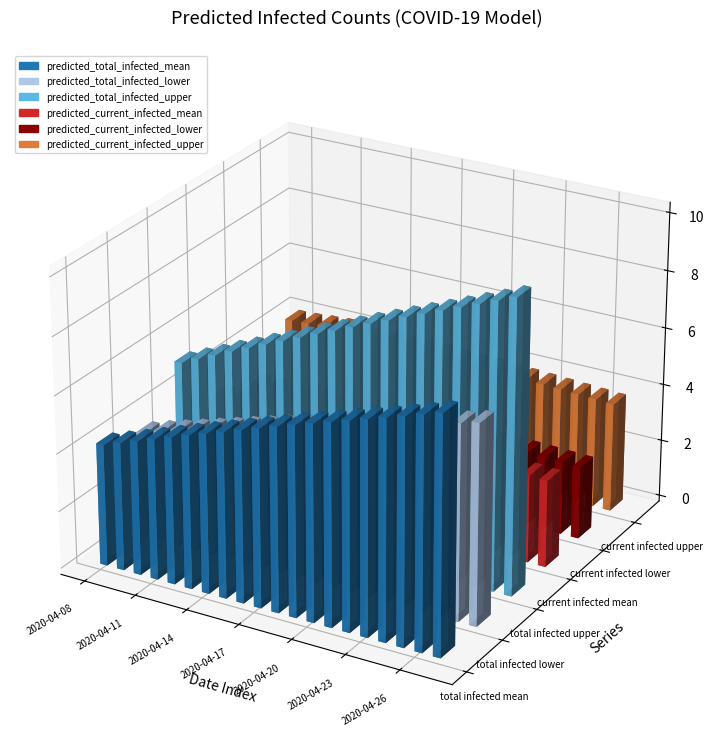

Which series changed the most between 2020-04-15 and 2020-04-18?

predicted_total_infected_upper